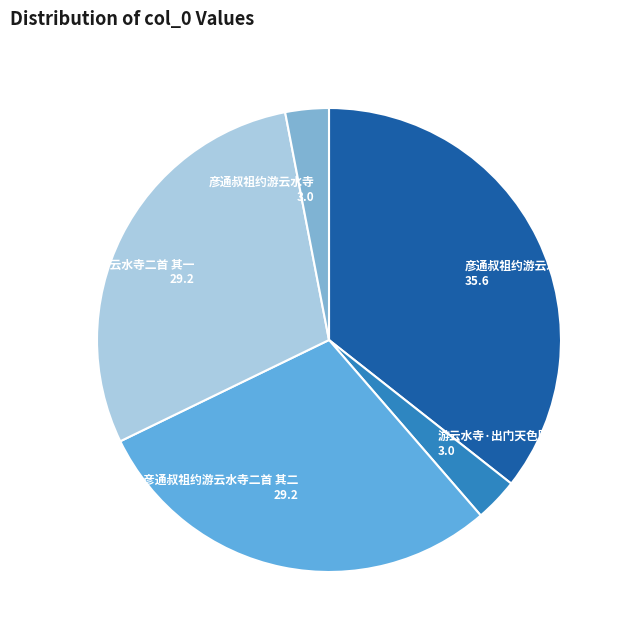

Count the number of slices in the pie.

5